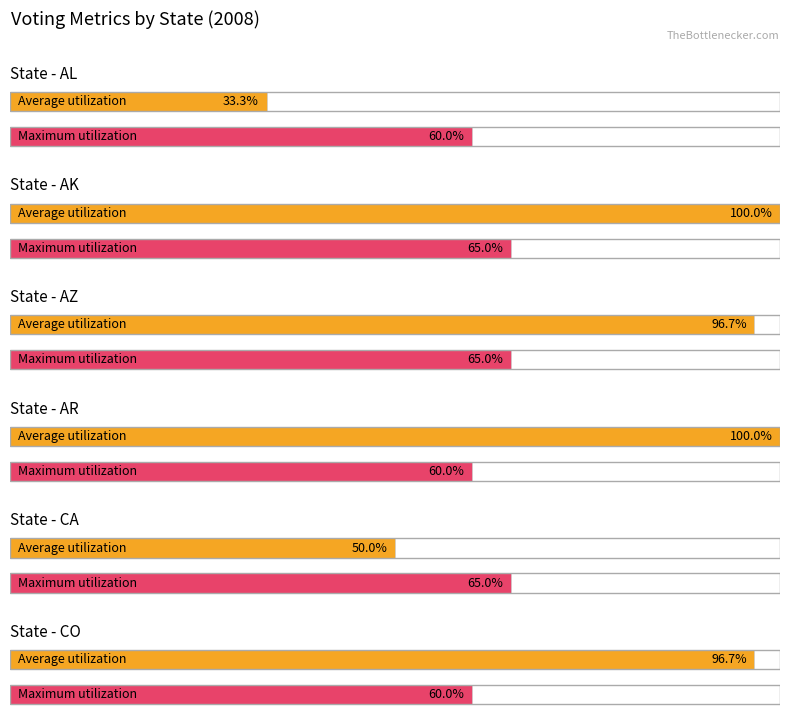

What is the label of the 1st bar from the left?

AL